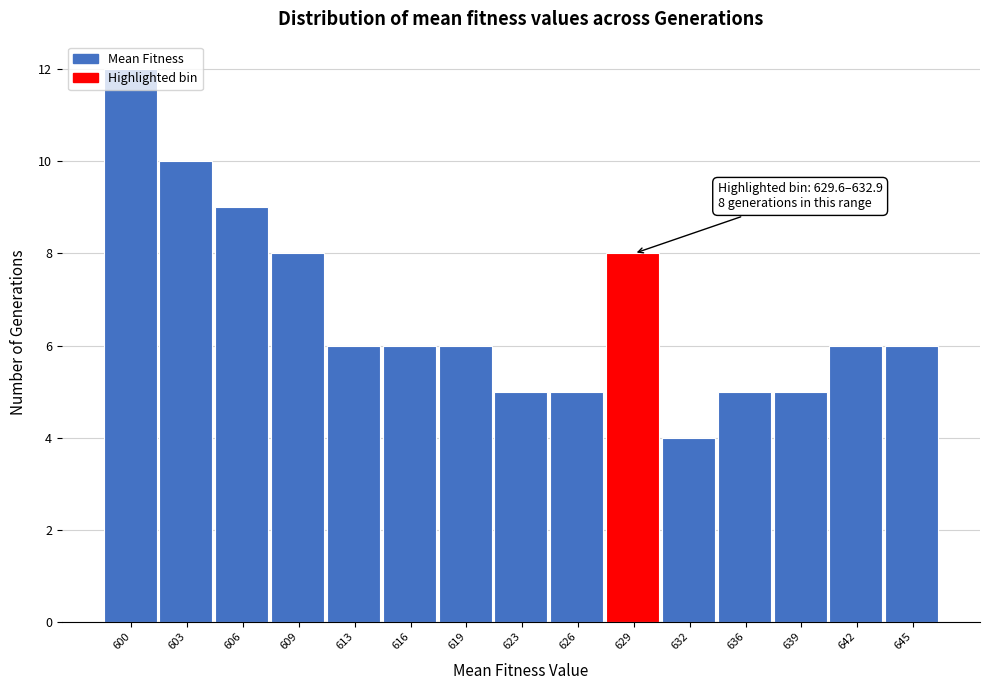

Which has a higher value, 636 or 642?

642